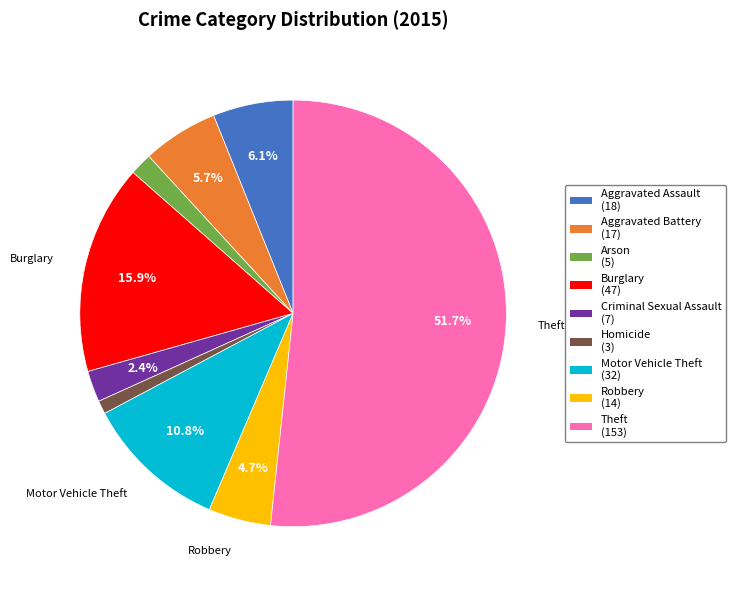

Which has a higher value, Aggravated Assault or Burglary?

Burglary